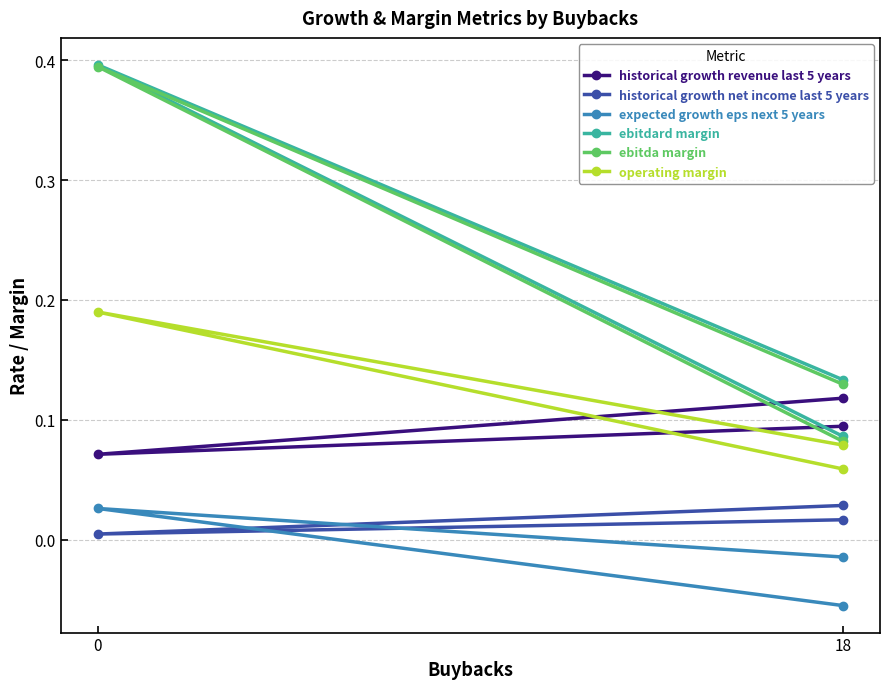

What is the greatest value displayed?

0.4